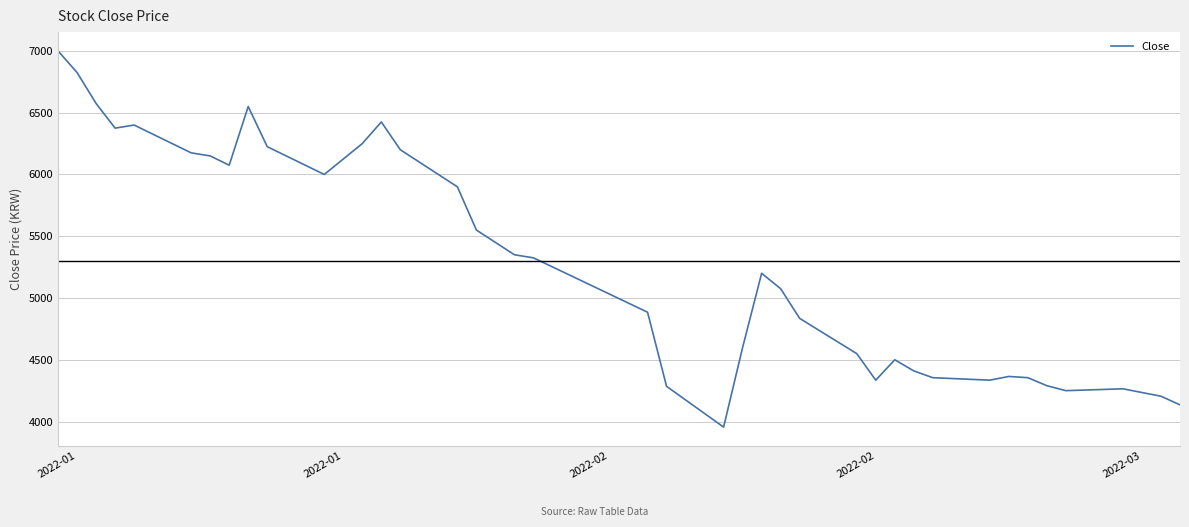

What is the smallest value displayed?

3955